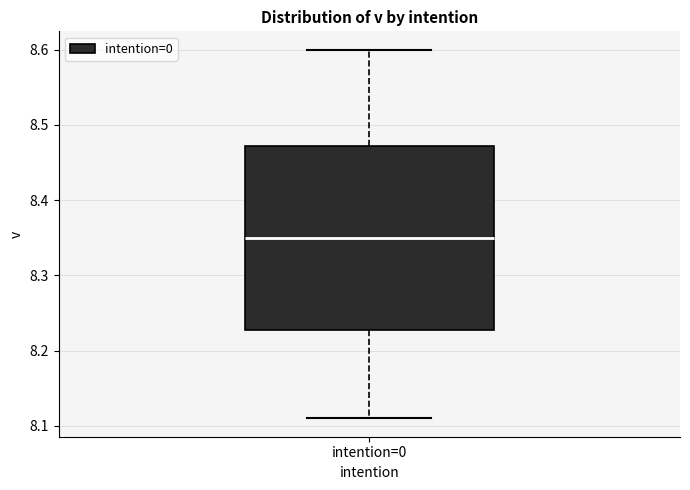

Where is the upper edge of the box for intention=0 on the y-axis? The values are not printed on the chart, so give them approximately, as read against the axis.

8.47